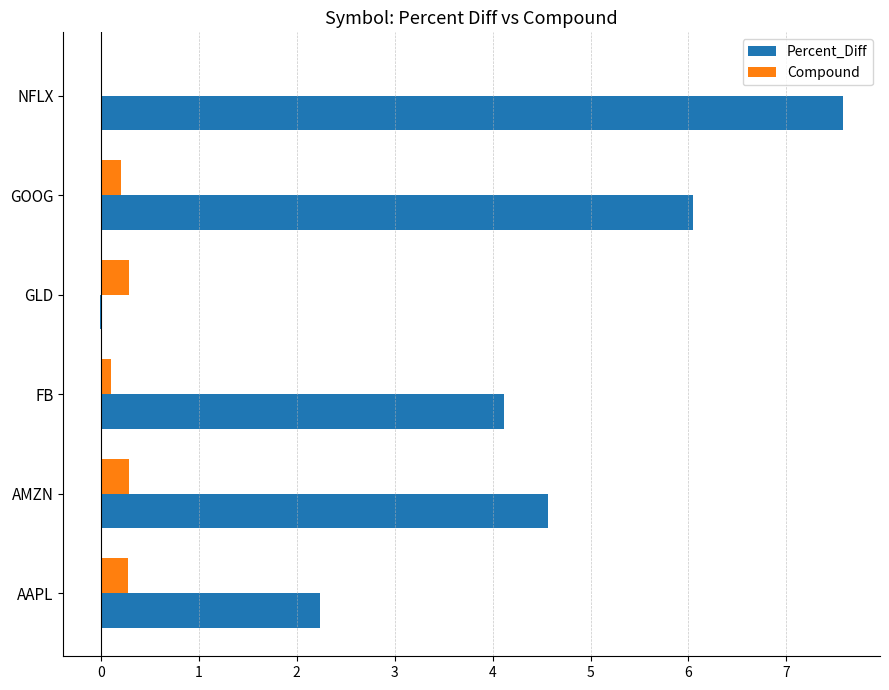

What is the sum of all Percent_Diff values?

24.5